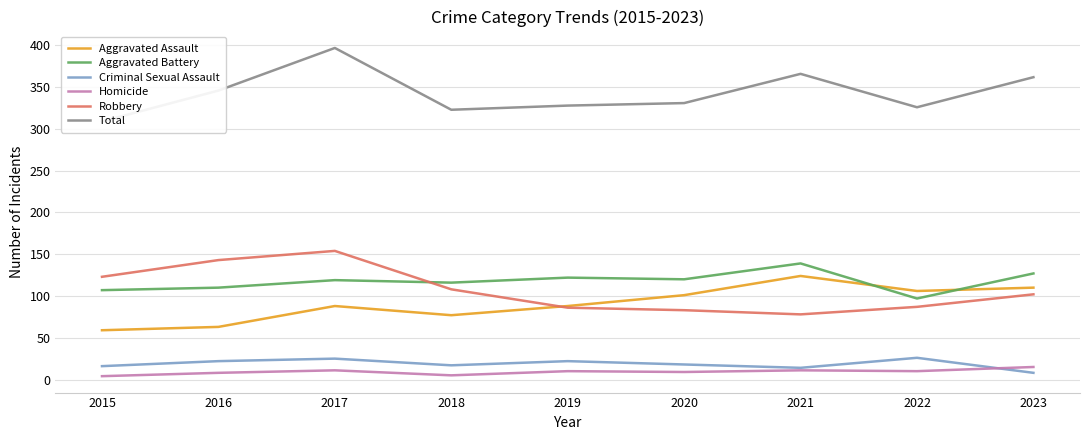

What is the value of the Criminal Sexual Assault point at the 5th from the left?

22